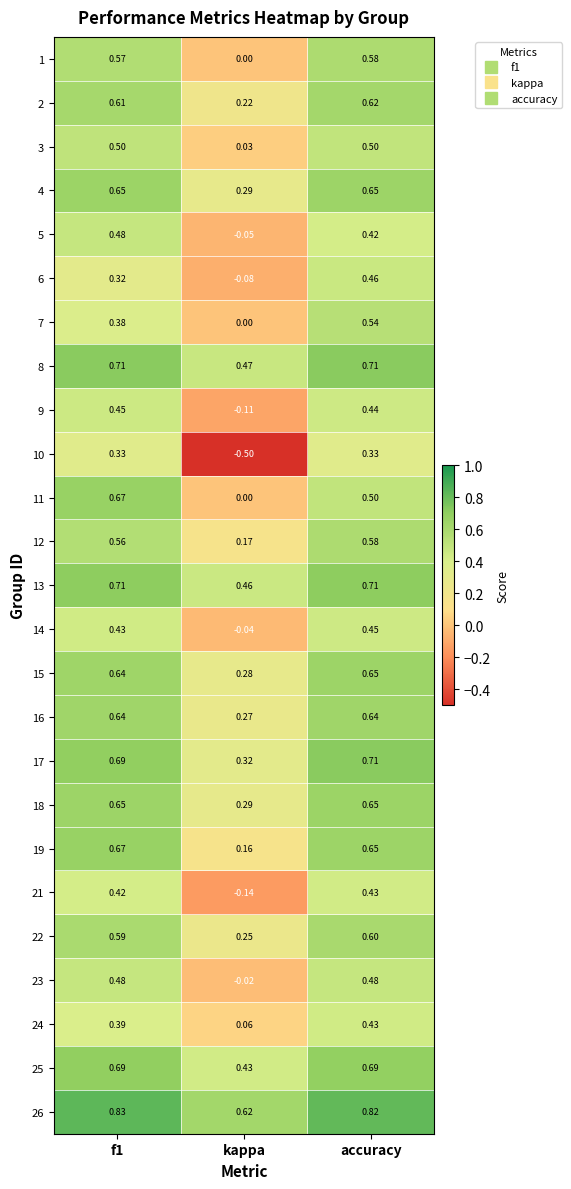

Which category has the lowest value across all series?

kappa